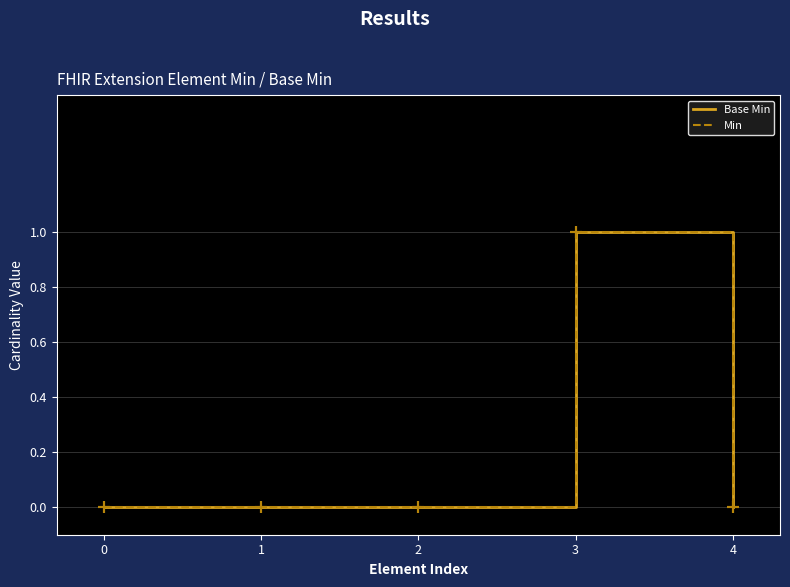

Rank the series by their maximum value, from highest to lowest.

Base Min, Min